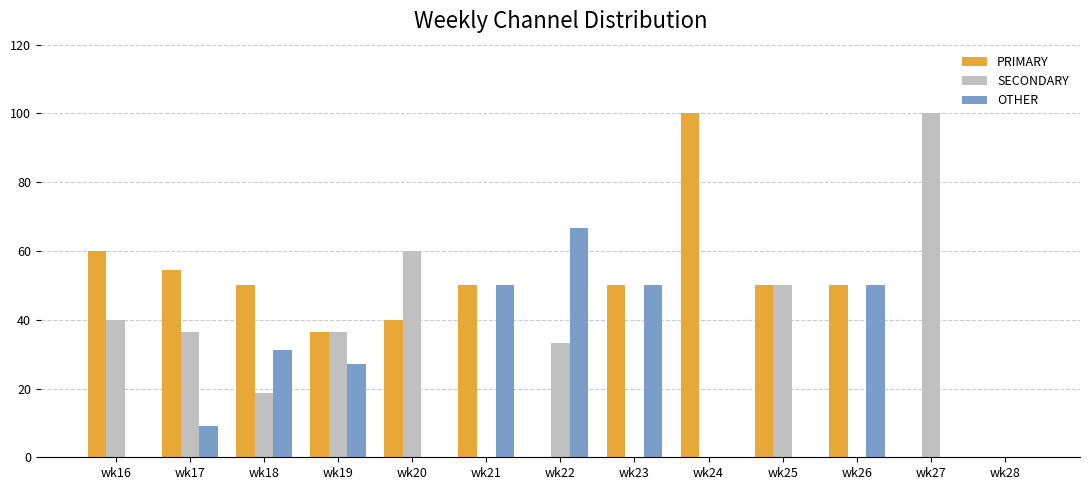

True or false: SECONDARY has a value of 0.0 at wk28.

True